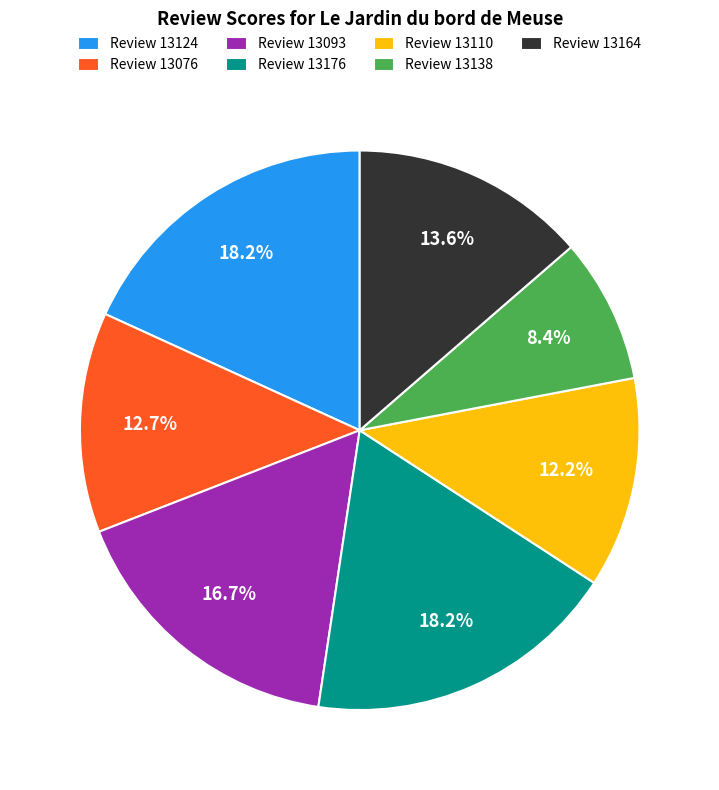

Is Review 13176 the majority of the pie?

No